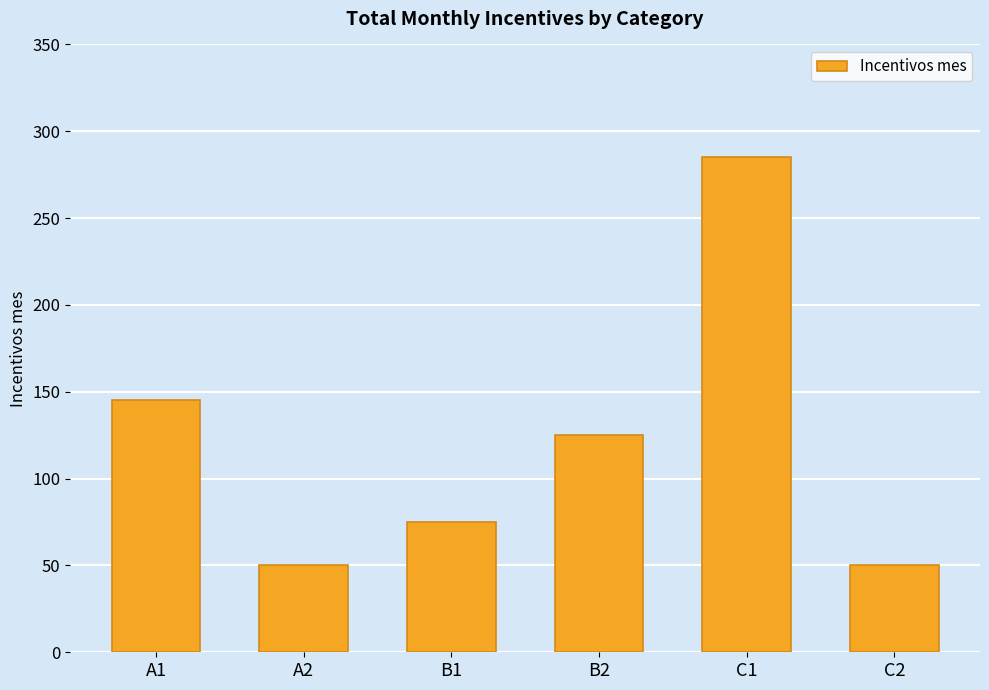

What is the greatest value displayed?

285